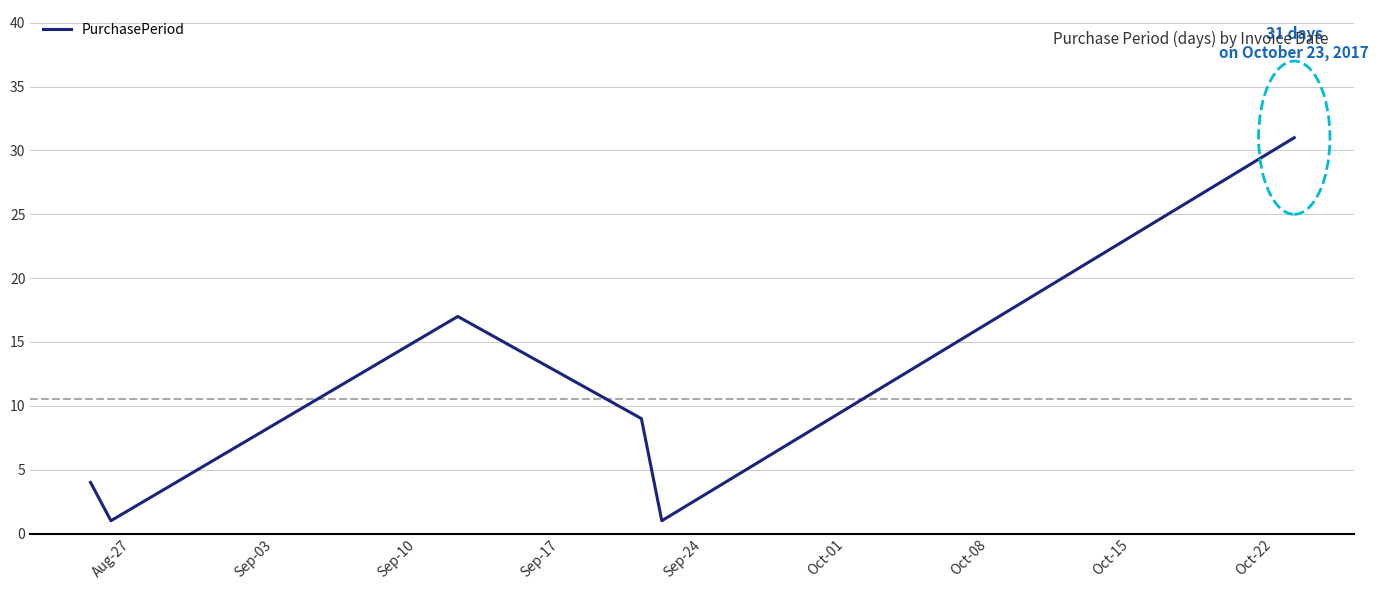

What is the difference between the second highest and minimum values?

16